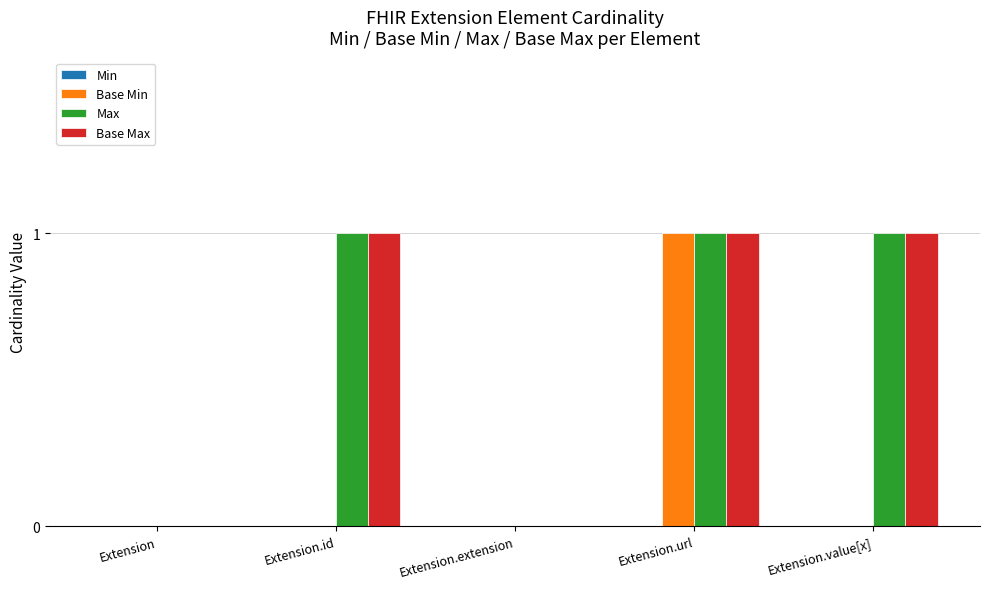

Reading left to right, what are all the values shown in this chart?

Base Min: Extension=0	Extension.id=0	Extension.extension=0	Extension.url=1	Extension.value[x]=0
Max: Extension=0	Extension.id=1	Extension.extension=0	Extension.url=1	Extension.value[x]=1
Base Max: Extension=0	Extension.id=1	Extension.extension=0	Extension.url=1	Extension.value[x]=1